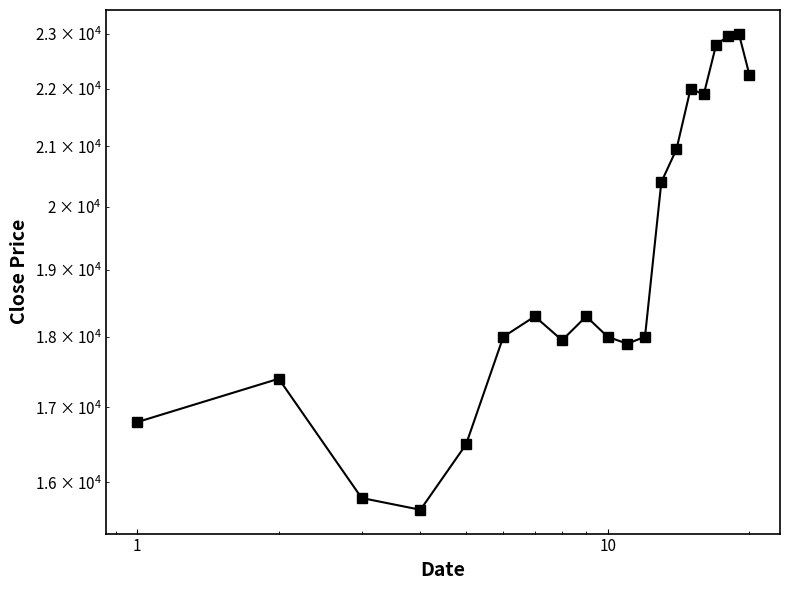

How many lines are shown in the chart?

1